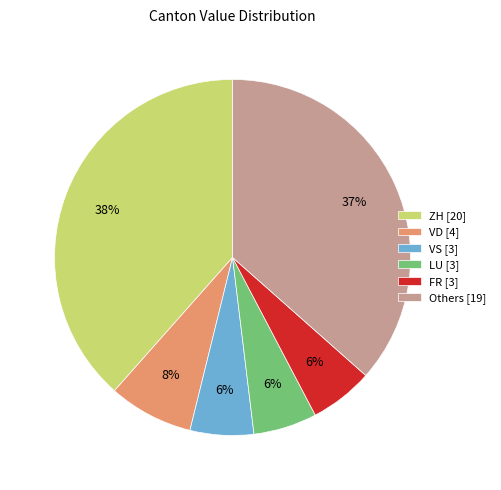

Does ZH [20] represent more than half of the total?

No